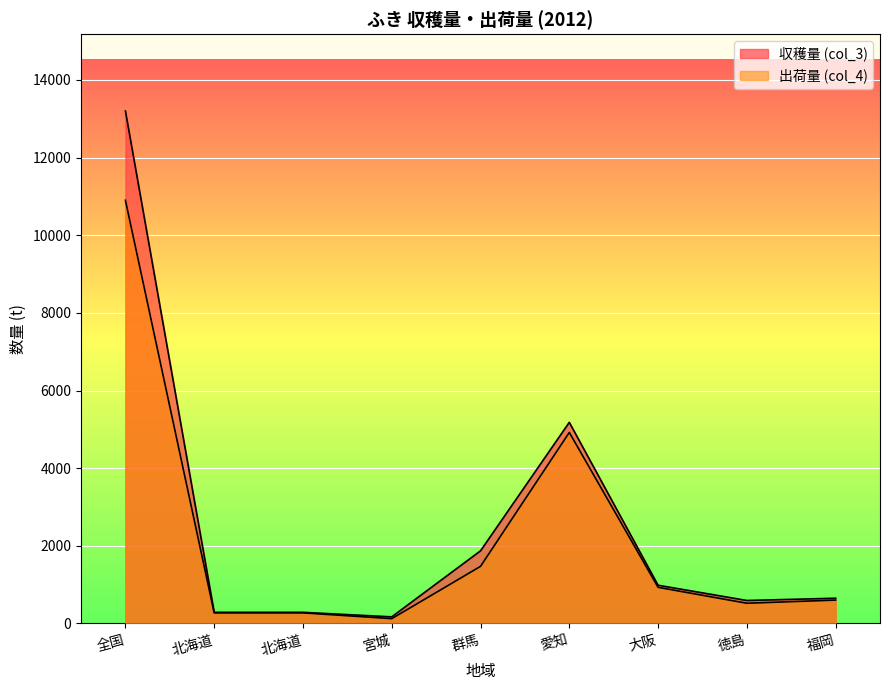

Rank the series at 大阪 from lowest to highest value.

出荷量 (col_4), 収穫量 (col_3)